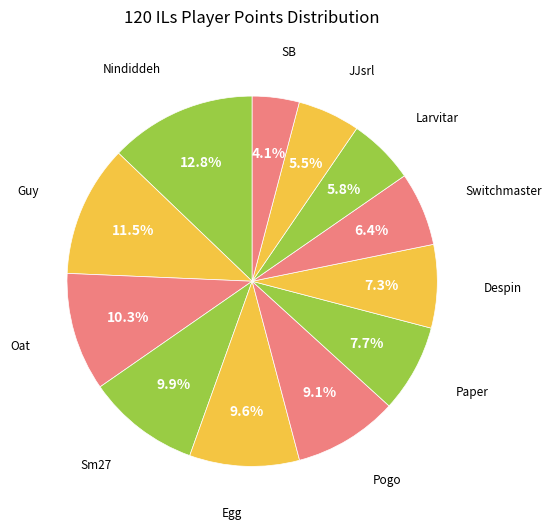

Which has a higher value, Switchmaster or Paper?

Paper